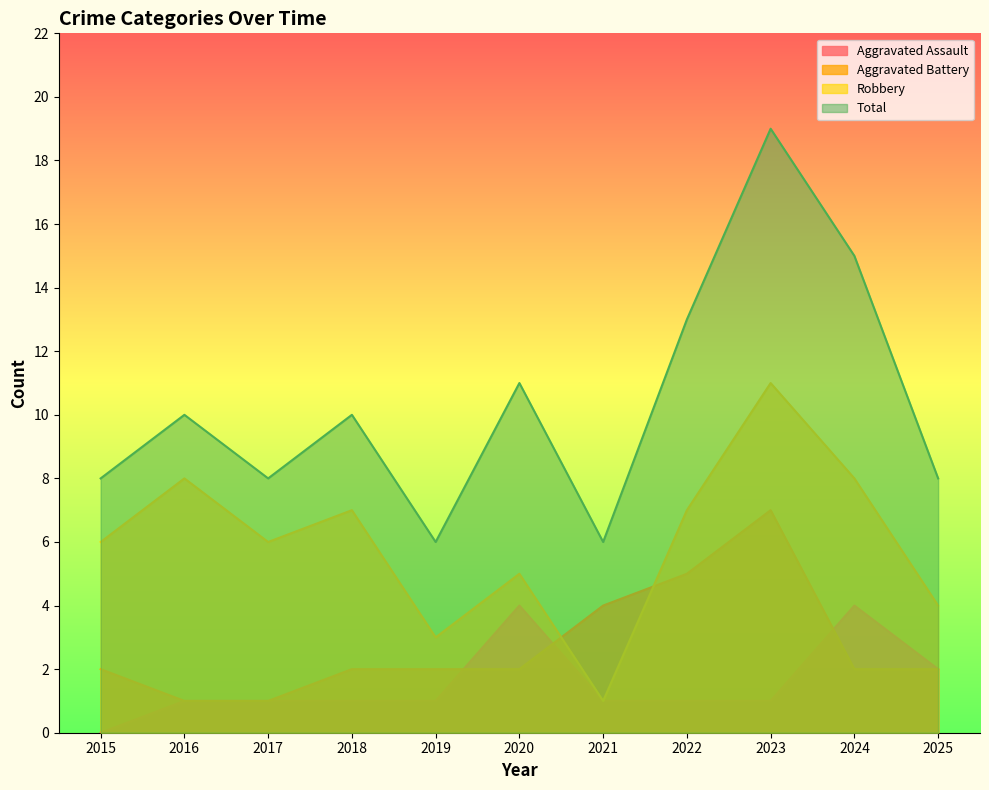

Reading left to right, list all the values displayed in this chart.

Aggravated Assault: 0	1	1	1	1	4	1	1	1	4	2
Aggravated Battery: 2	1	1	2	2	2	4	5	7	2	2
Robbery: 6	8	6	7	3	5	1	7	11	8	4
Total: 8	10	8	10	6	11	6	13	19	15	8